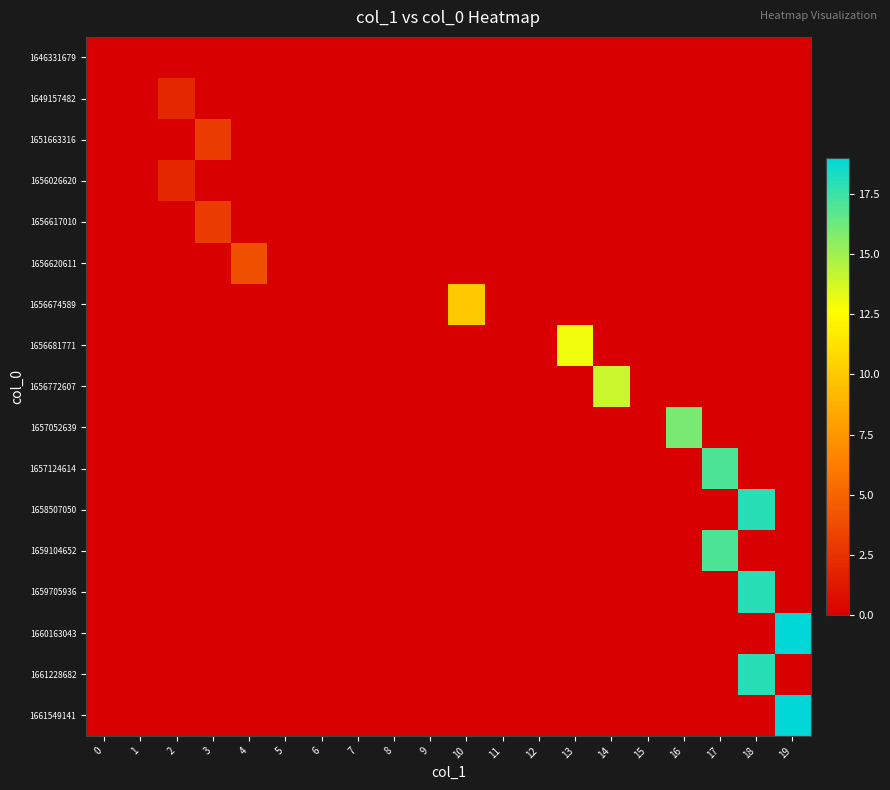

Reading left to right, what are all the values shown in this chart?

1646331679: 0=0	1=0	2=0	3=0	4=0	5=0	6=0	7=0	8=0	9=0	10=0	11=0	12=0	13=0	14=0	15=0	16=0	17=0	18=0	19=0
1649157482: 0=0	1=0	2=2	3=0	4=0	5=0	6=0	7=0	8=0	9=0	10=0	11=0	12=0	13=0	14=0	15=0	16=0	17=0	18=0	19=0
1651663316: 0=0	1=0	2=0	3=3	4=0	5=0	6=0	7=0	8=0	9=0	10=0	11=0	12=0	13=0	14=0	15=0	16=0	17=0	18=0	19=0
1656026620: 0=0	1=0	2=2	3=0	4=0	5=0	6=0	7=0	8=0	9=0	10=0	11=0	12=0	13=0	14=0	15=0	16=0	17=0	18=0	19=0
1656617010: 0=0	1=0	2=0	3=3	4=0	5=0	6=0	7=0	8=0	9=0	10=0	11=0	12=0	13=0	14=0	15=0	16=0	17=0	18=0	19=0
1656620611: 0=0	1=0	2=0	3=0	4=4	5=0	6=0	7=0	8=0	9=0	10=0	11=0	12=0	13=0	14=0	15=0	16=0	17=0	18=0	19=0
1656674589: 0=0	1=0	2=0	3=0	4=0	5=0	6=0	7=0	8=0	9=0	10=10	11=0	12=0	13=0	14=0	15=0	16=0	17=0	18=0	19=0
1656681771: 0=0	1=0	2=0	3=0	4=0	5=0	6=0	7=0	8=0	9=0	10=0	11=0	12=0	13=13	14=0	15=0	16=0	17=0	18=0	19=0
1656772607: 0=0	1=0	2=0	3=0	4=0	5=0	6=0	7=0	8=0	9=0	10=0	11=0	12=0	13=0	14=14	15=0	16=0	17=0	18=0	19=0
1657052639: 0=0	1=0	2=0	3=0	4=0	5=0	6=0	7=0	8=0	9=0	10=0	11=0	12=0	13=0	14=0	15=0	16=16	17=0	18=0	19=0
1657124614: 0=0	1=0	2=0	3=0	4=0	5=0	6=0	7=0	8=0	9=0	10=0	11=0	12=0	13=0	14=0	15=0	16=0	17=17	18=0	19=0
1658507050: 0=0	1=0	2=0	3=0	4=0	5=0	6=0	7=0	8=0	9=0	10=0	11=0	12=0	13=0	14=0	15=0	16=0	17=0	18=18	19=0
1659104652: 0=0	1=0	2=0	3=0	4=0	5=0	6=0	7=0	8=0	9=0	10=0	11=0	12=0	13=0	14=0	15=0	16=0	17=17	18=0	19=0
1659705936: 0=0	1=0	2=0	3=0	4=0	5=0	6=0	7=0	8=0	9=0	10=0	11=0	12=0	13=0	14=0	15=0	16=0	17=0	18=18	19=0
1660163043: 0=0	1=0	2=0	3=0	4=0	5=0	6=0	7=0	8=0	9=0	10=0	11=0	12=0	13=0	14=0	15=0	16=0	17=0	18=0	19=19
1661228682: 0=0	1=0	2=0	3=0	4=0	5=0	6=0	7=0	8=0	9=0	10=0	11=0	12=0	13=0	14=0	15=0	16=0	17=0	18=18	19=0
1661549141: 0=0	1=0	2=0	3=0	4=0	5=0	6=0	7=0	8=0	9=0	10=0	11=0	12=0	13=0	14=0	15=0	16=0	17=0	18=0	19=19